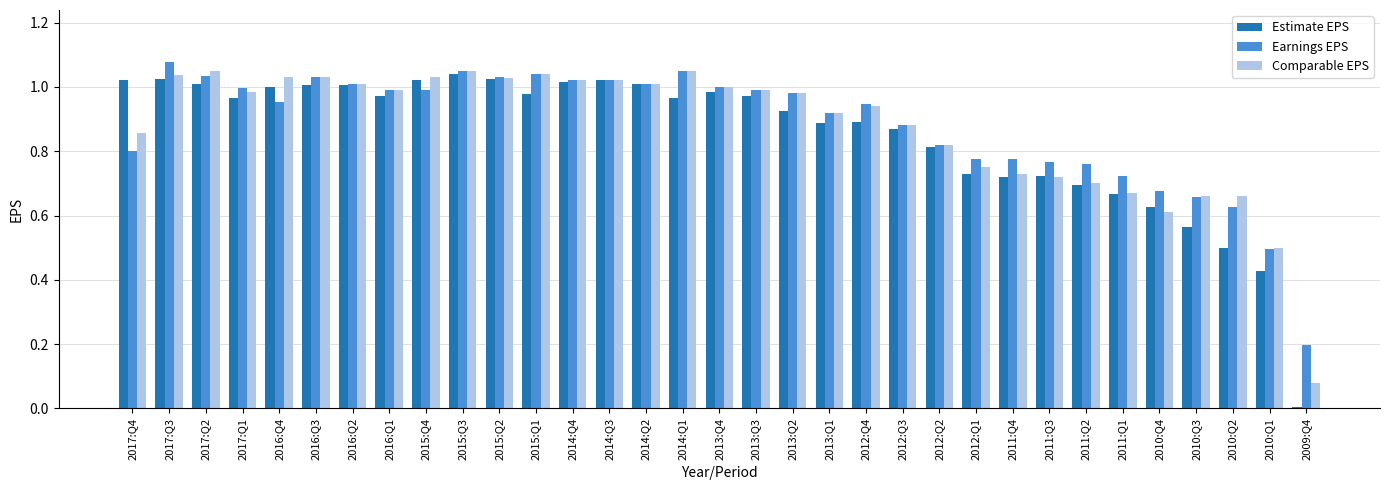

What is the sum of all Estimate EPS values?

28.1